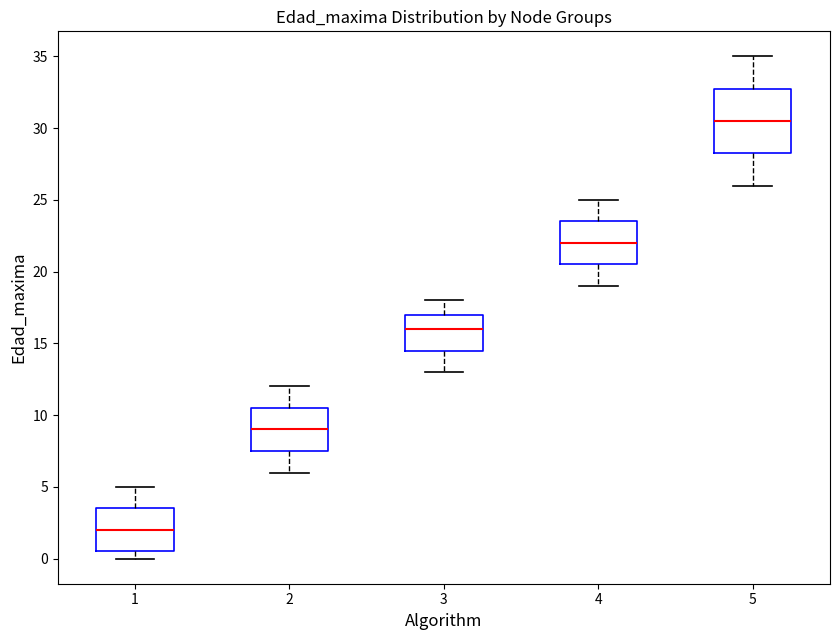

Comparing the boxes themselves (not the whiskers), which one is the tallest?

5